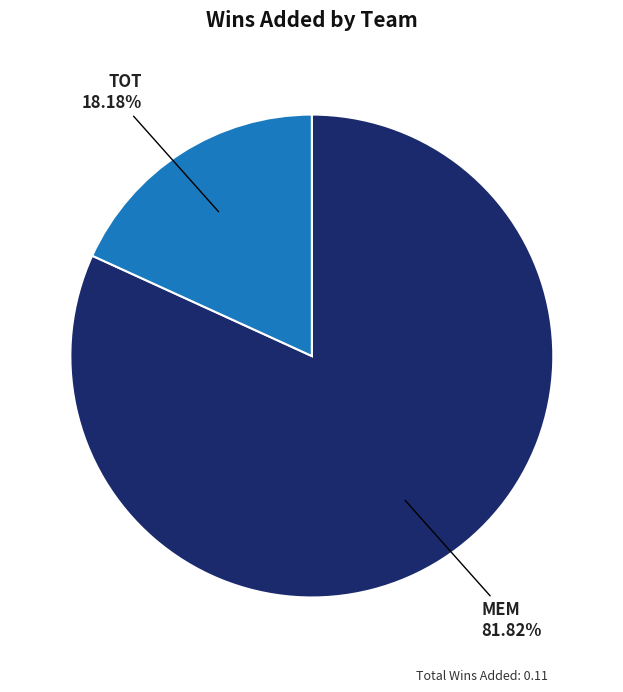

What percentage is the TOT slice, to the nearest percent?

18%